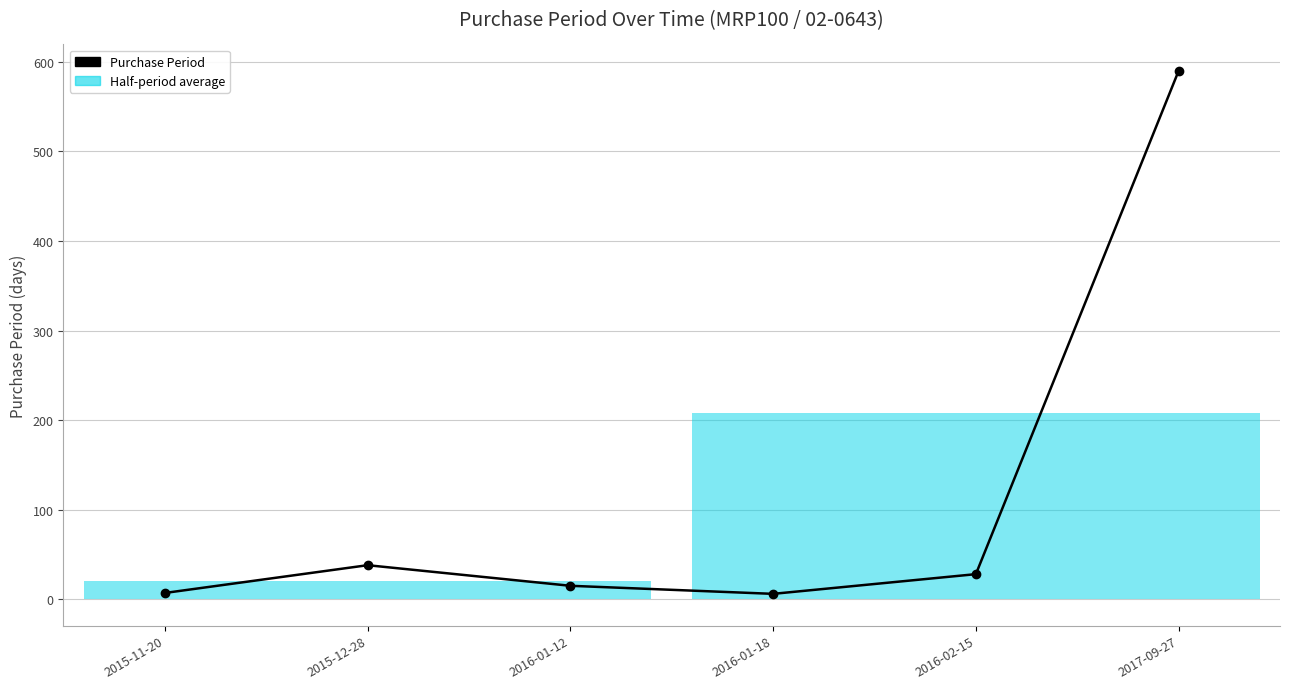

What is the average value?

114